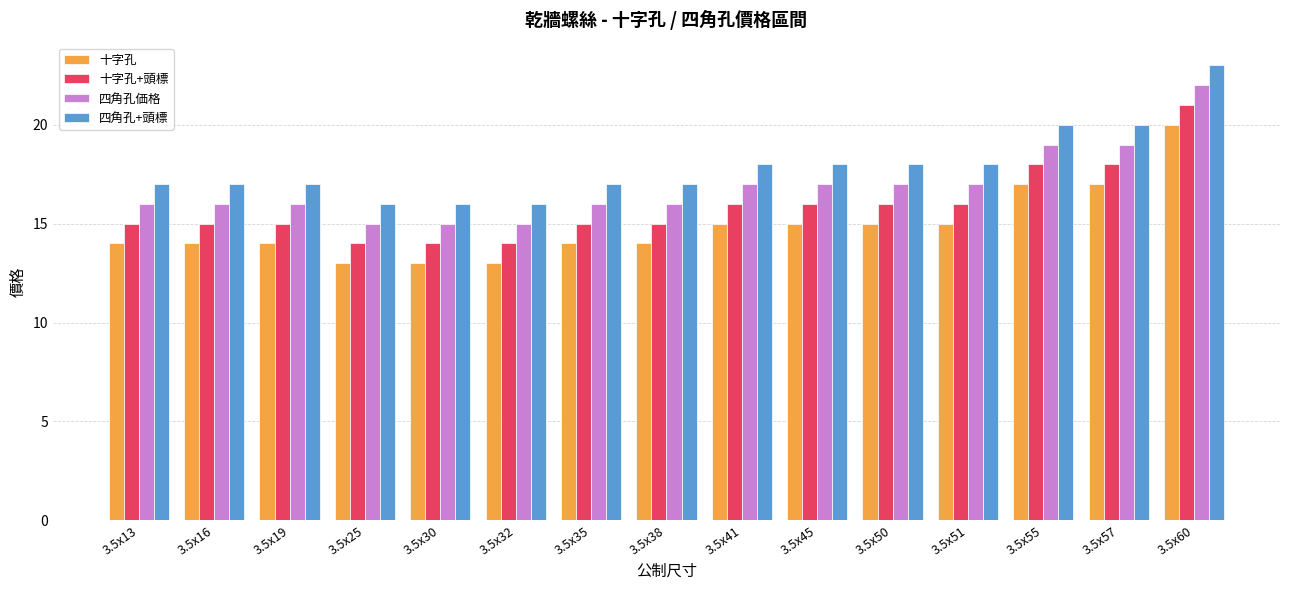

How many series are shown in this chart?

4